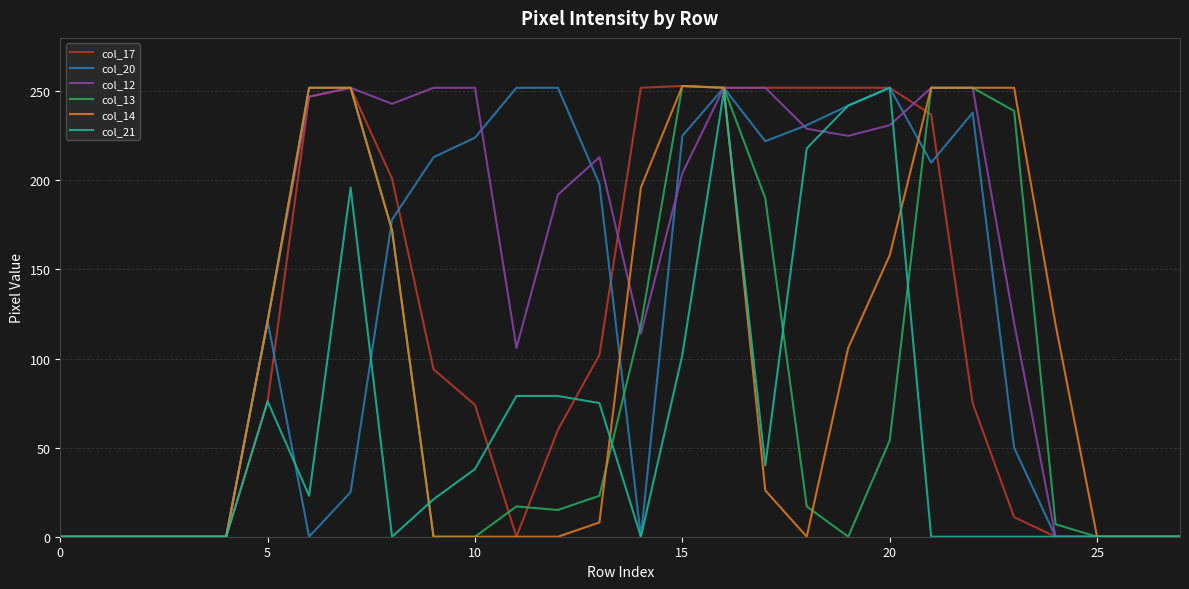

What is the greatest value displayed?

253